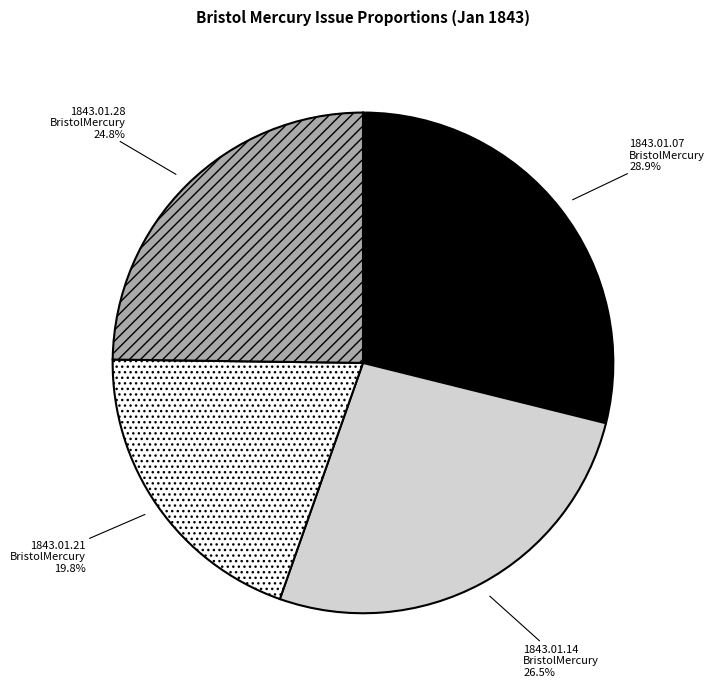

Is there a majority slice in this chart?

No